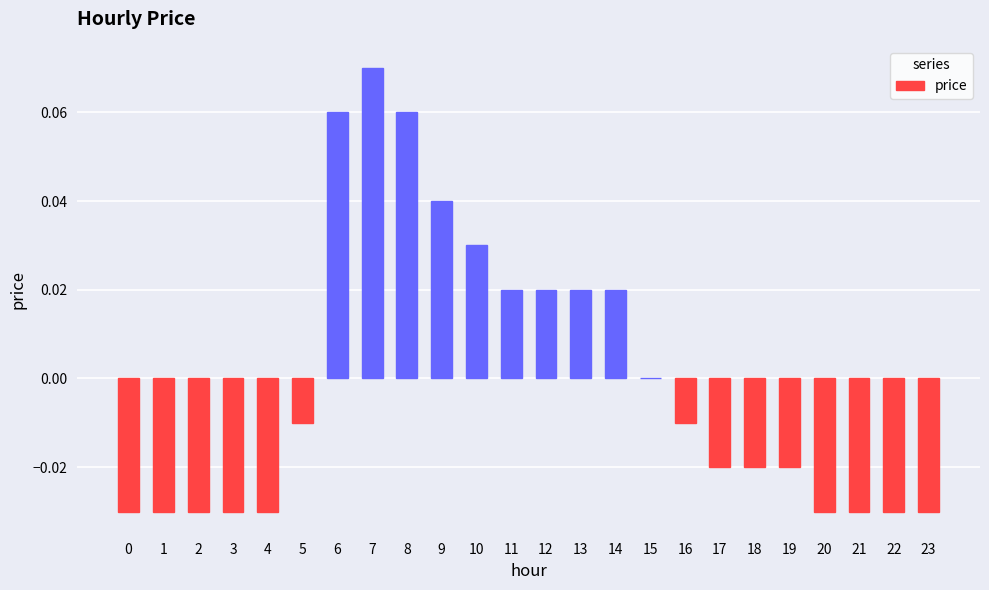

Which label corresponds to the largest value in the chart?

7